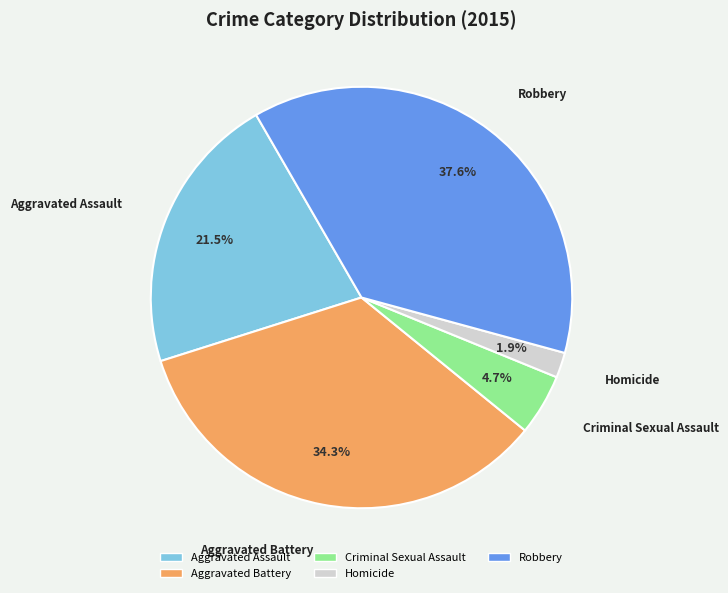

How much of the chart is everything except Criminal Sexual Assault?

95.3%